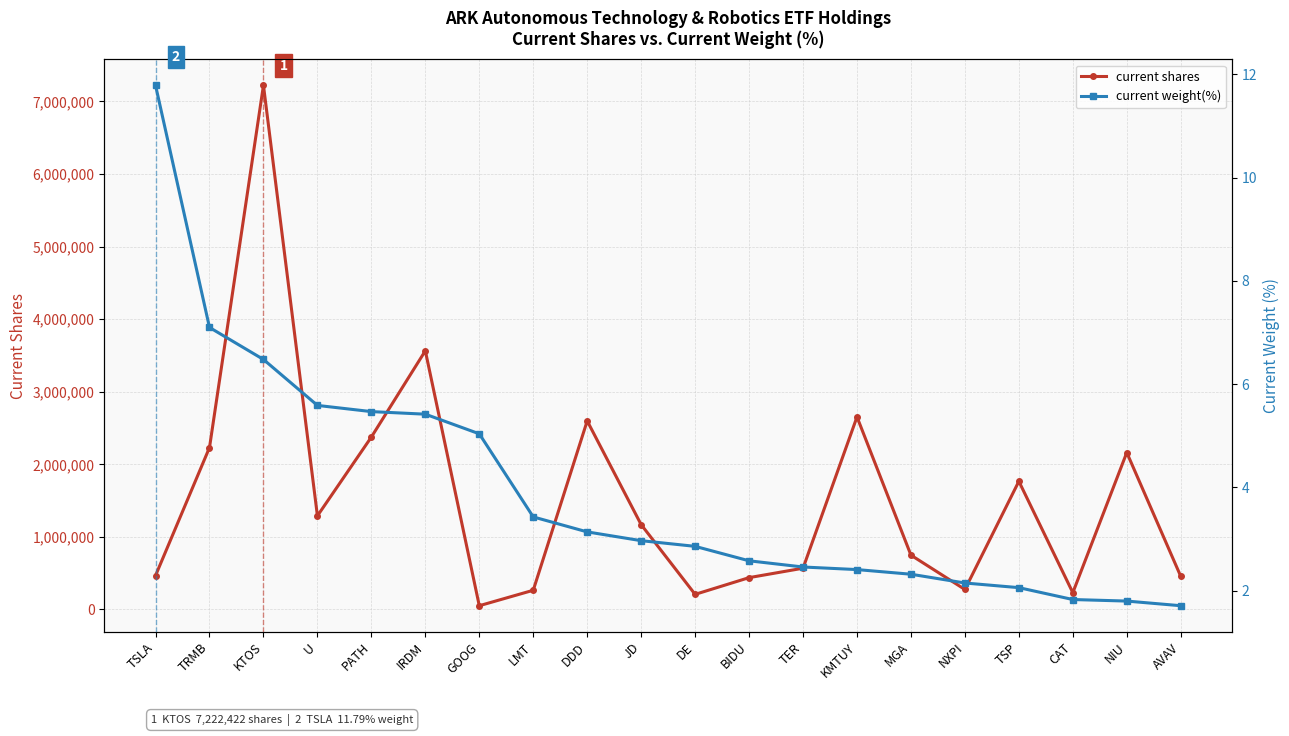

What are all the series names shown in the legend?

current shares, current weight(%)